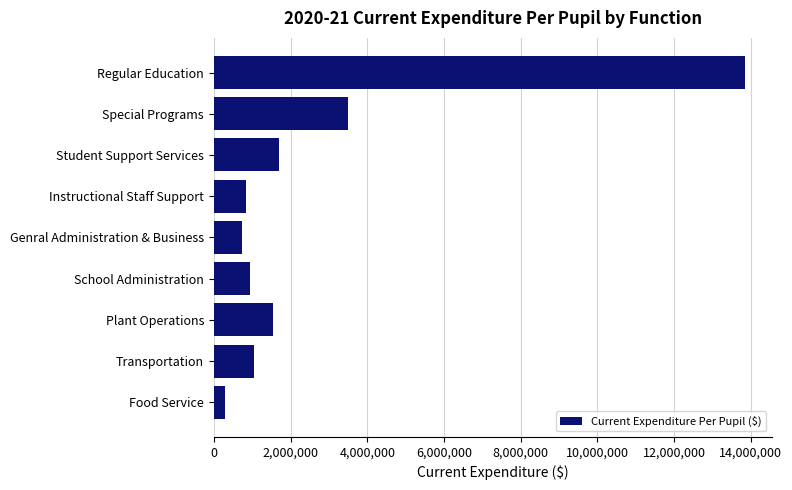

What is the average value?

2714929